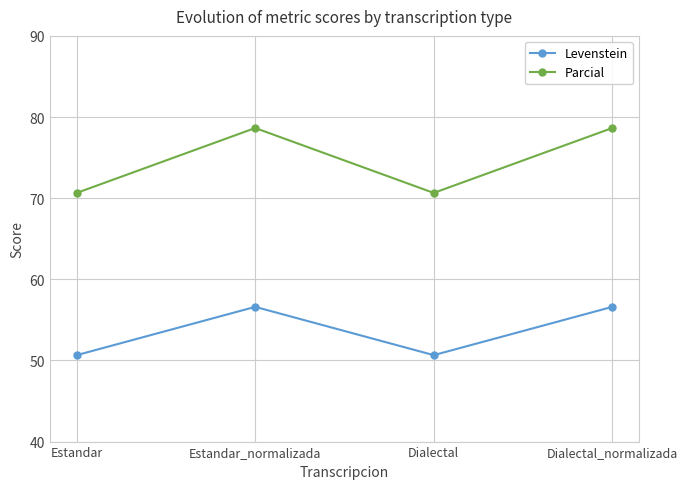

What is the smallest value displayed?

50.7